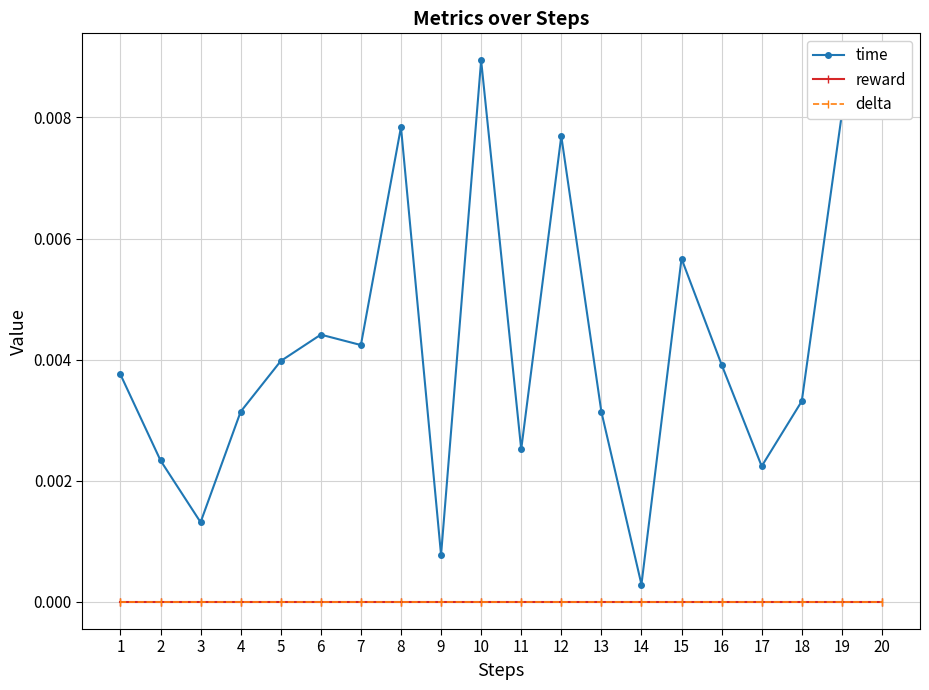

At how many categories does at least one series exceed 0?

20